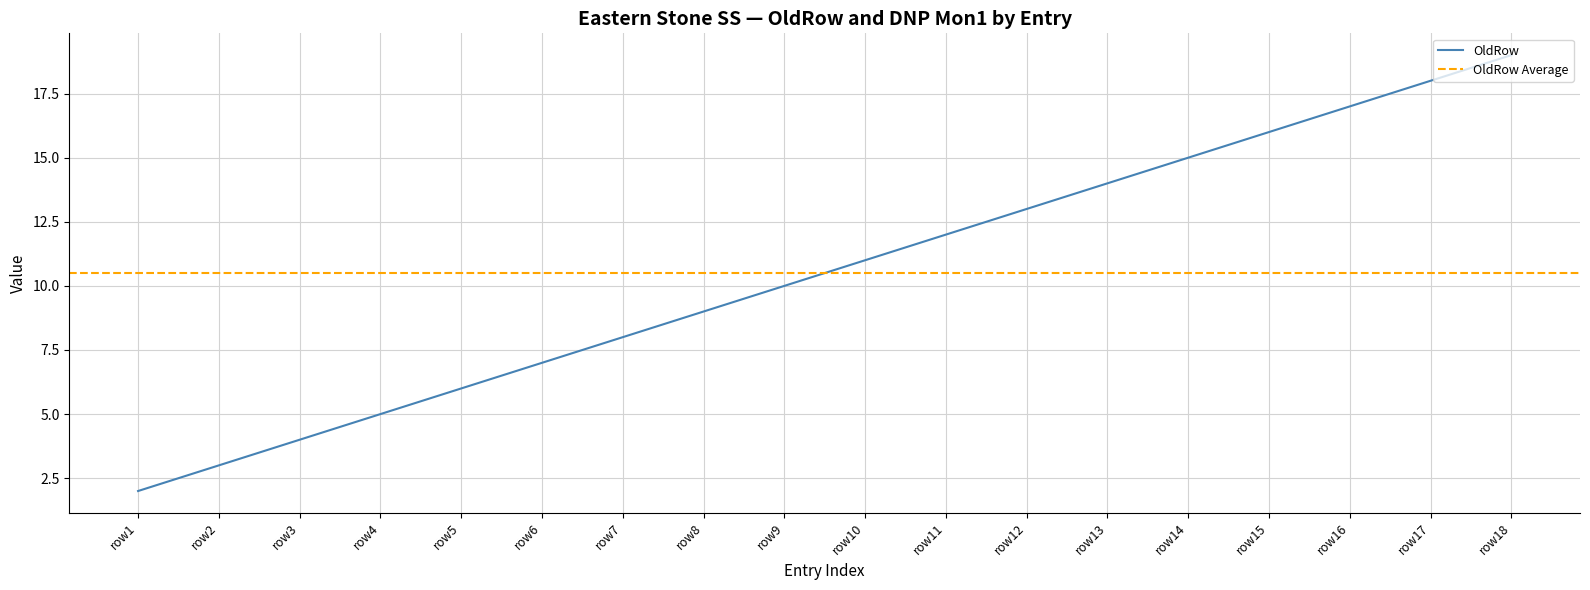

Which category has the lowest value in the OldRow series?

row1